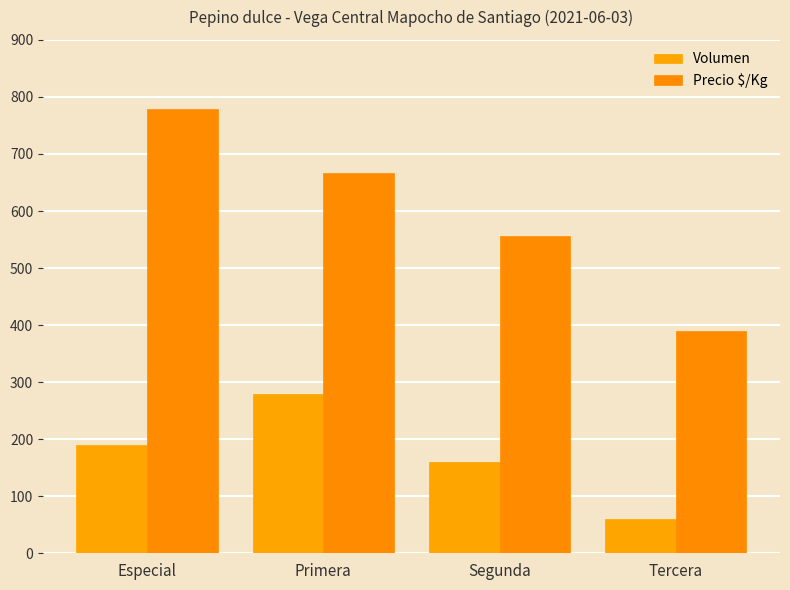

Is it true that Precio $/Kg equals 912 at Segunda?

False